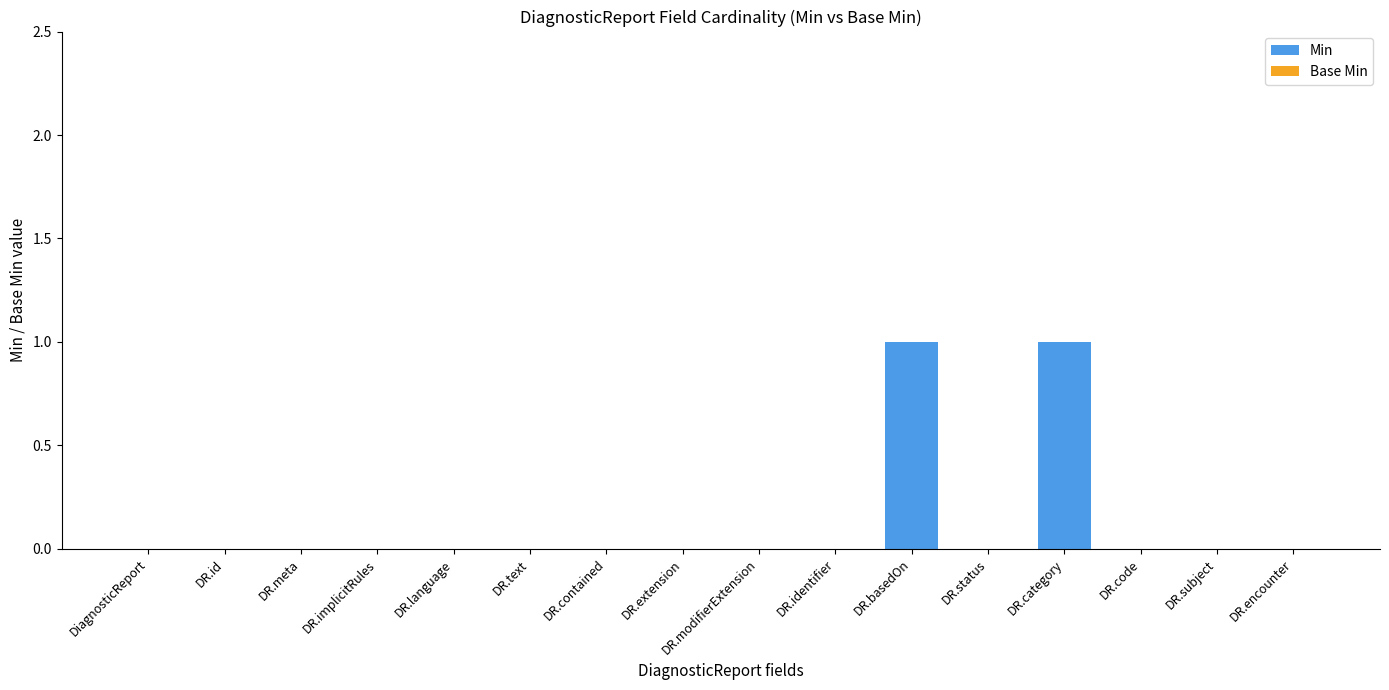

How many bars are there in each group?

2